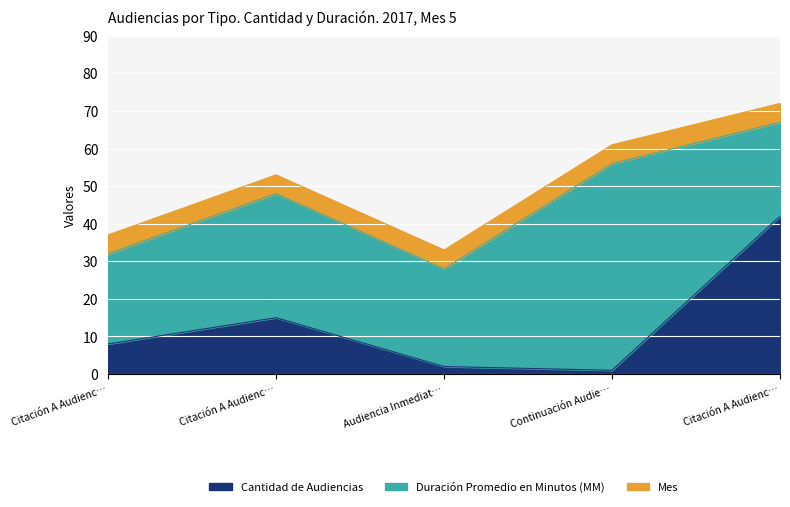

Where do Cantidad de Audiencias and Mes first cross each other?

Citación A Audiencia and Audiencia Inmediata